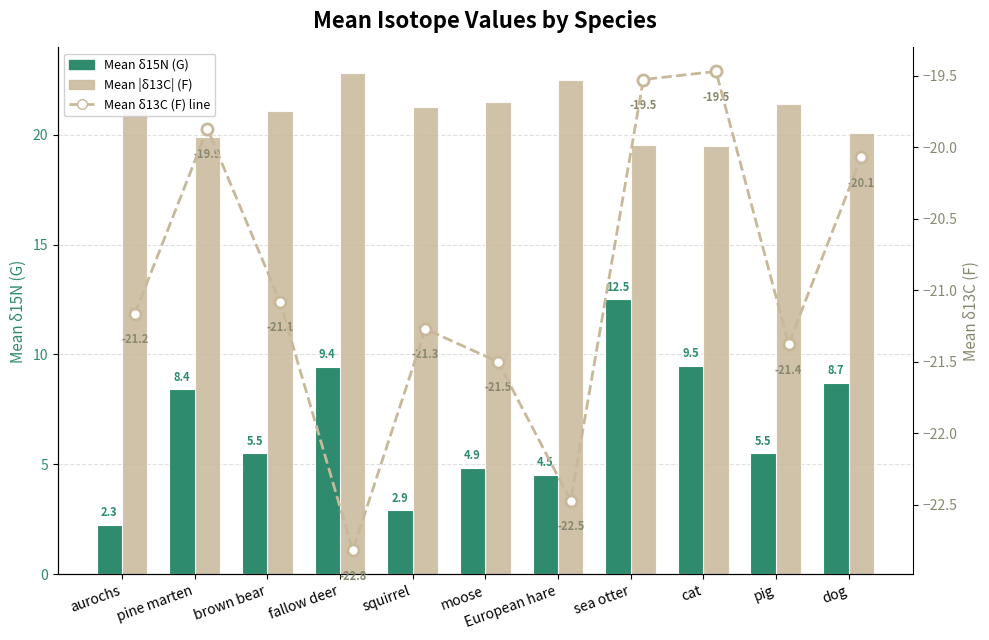

Between aurochs and fallow deer, which series saw the biggest shift?

Mean δ15N (G)